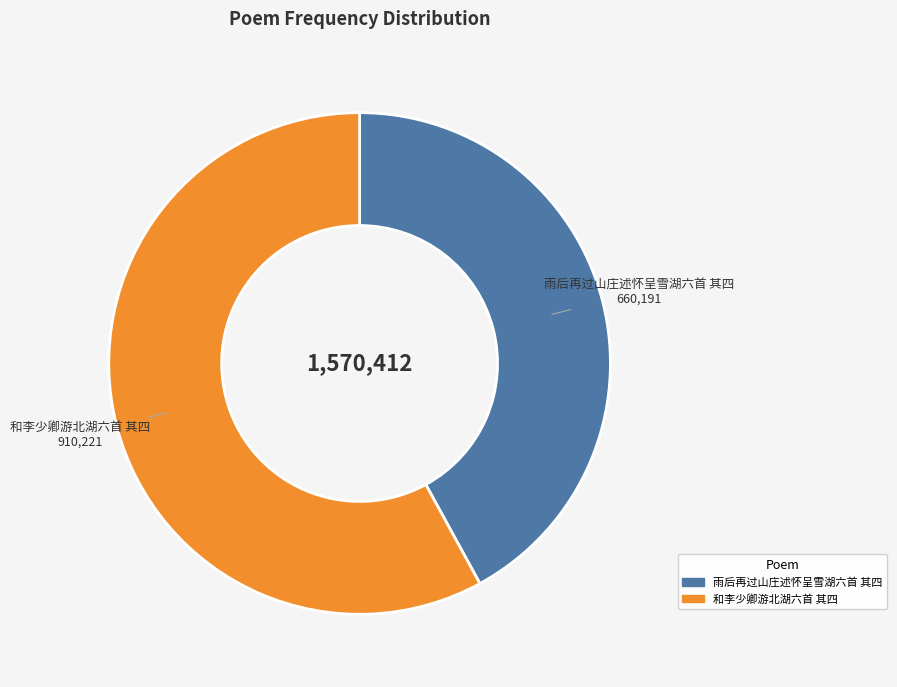

What is the majority slice?

和李少卿游北湖六首 其四